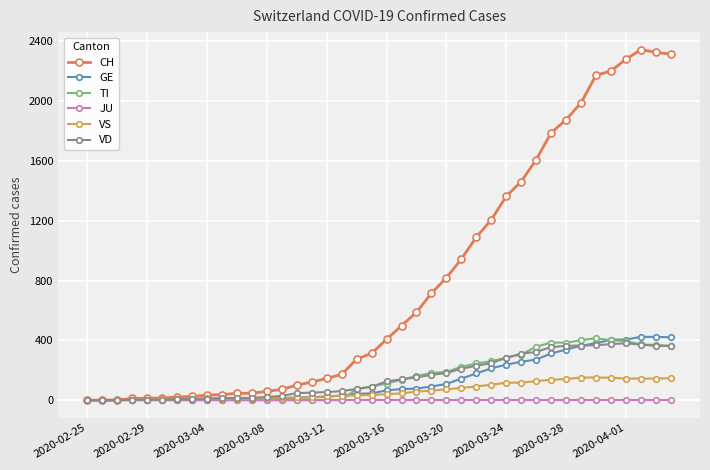

How many series are shown in this chart?

6